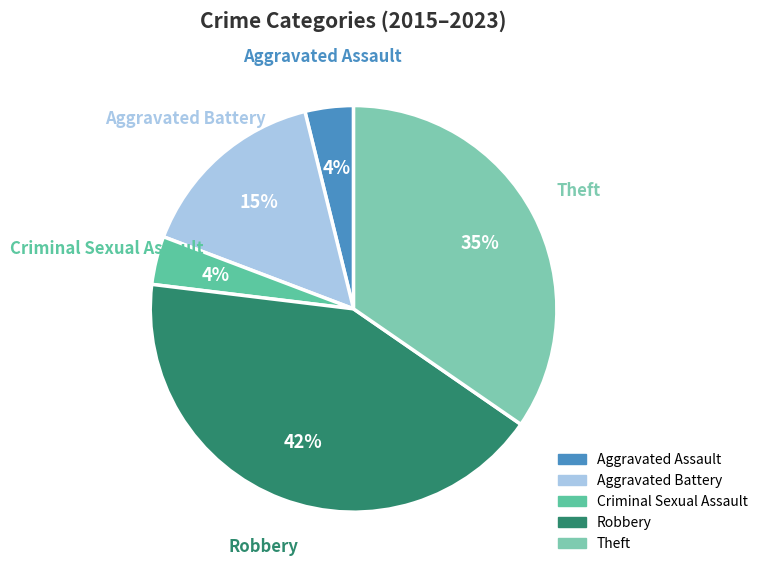

Which category has the biggest portion of the pie?

Robbery